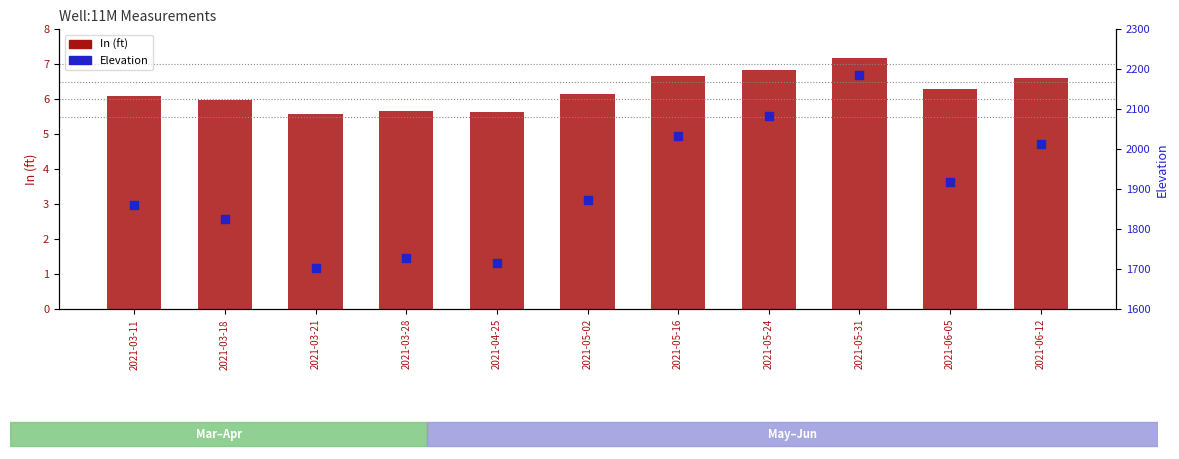

What are all the series names shown in the legend?

In (ft), Elevation